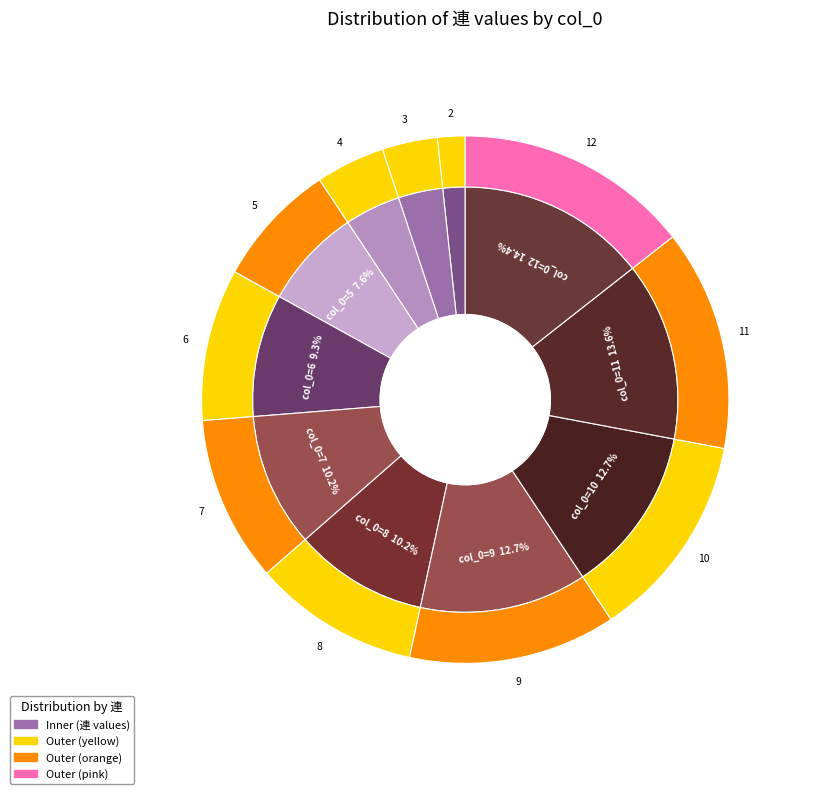

To the nearest percent, what portion does 5 represent?

8%